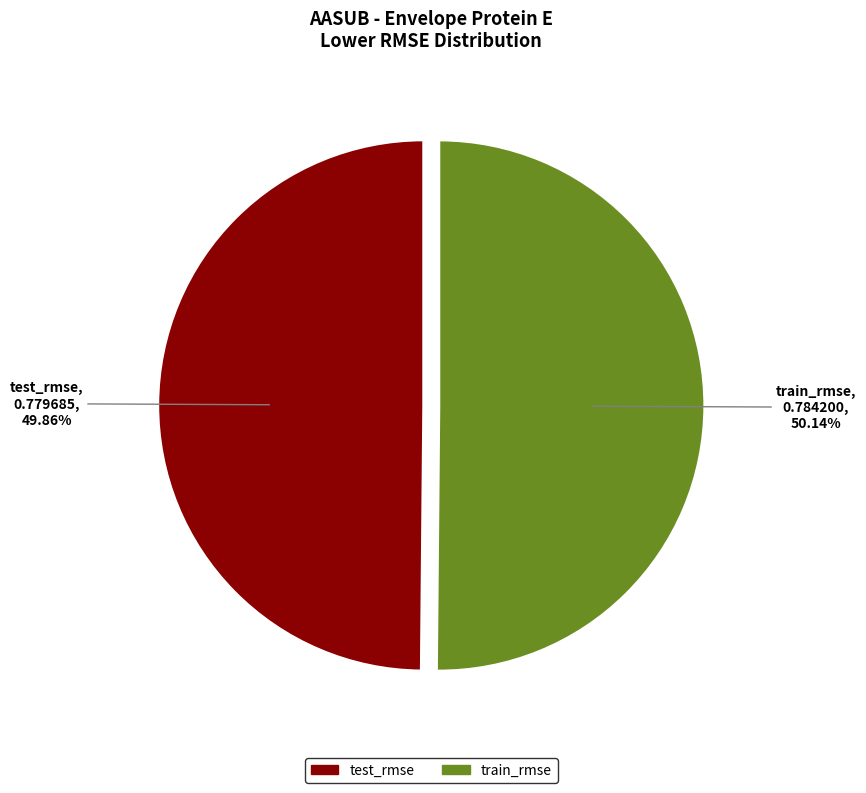

The test_rmse slice represents 36% of the pie. True or false?

False